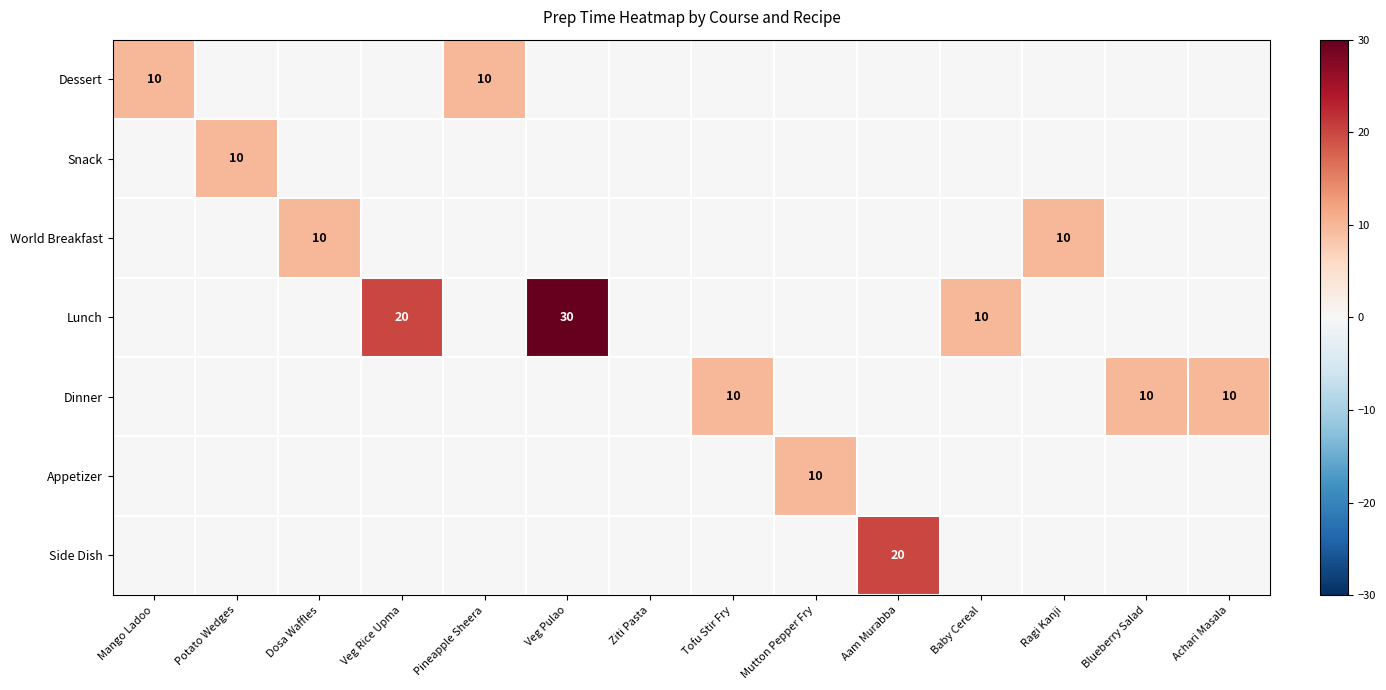

True or false: Lunch has a value of 30 at Veg Rice Upma.

False